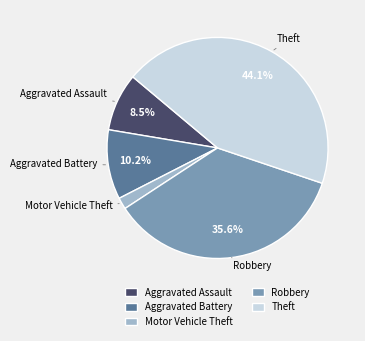

The Aggravated Assault slice represents 25% of the pie. True or false?

False